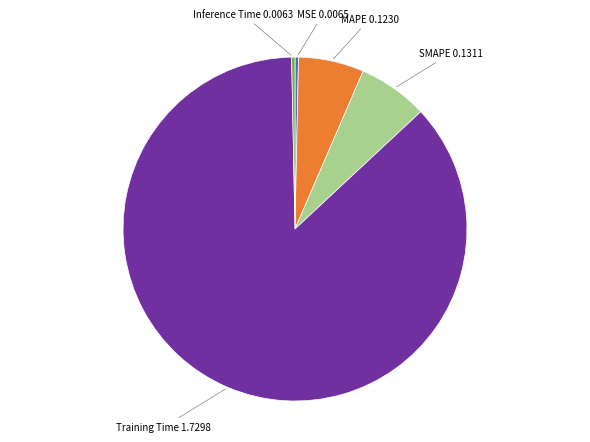

Is there any slice that represents more than half of the pie?

Yes